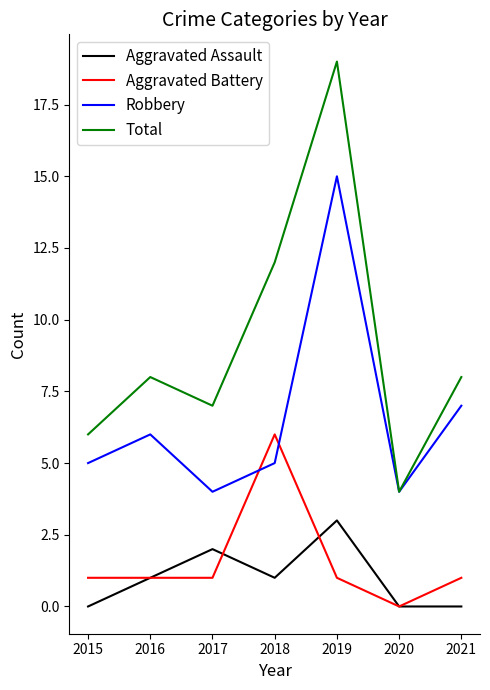

Reading left to right, what are all the values shown in this chart?

Aggravated Assault: 0	1	2	1	3	0	0
Aggravated Battery: 1	1	1	6	1	0	1
Robbery: 5	6	4	5	15	4	7
Total: 6	8	7	12	19	4	8